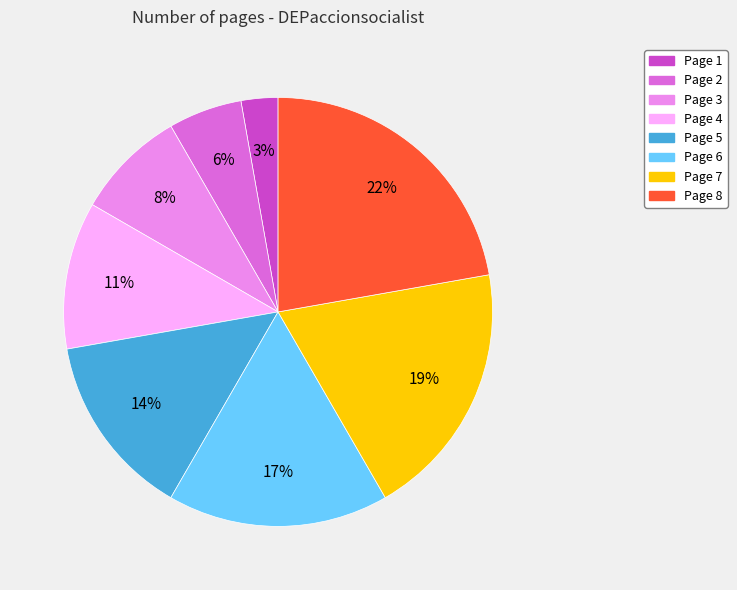

To the nearest percent, what portion does Page 3 represent?

8%